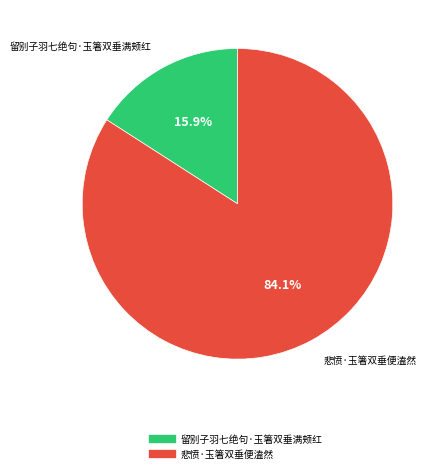

To the nearest percent, what percentage of the pie is 悲愤·玉箸双垂便溘然?

84%